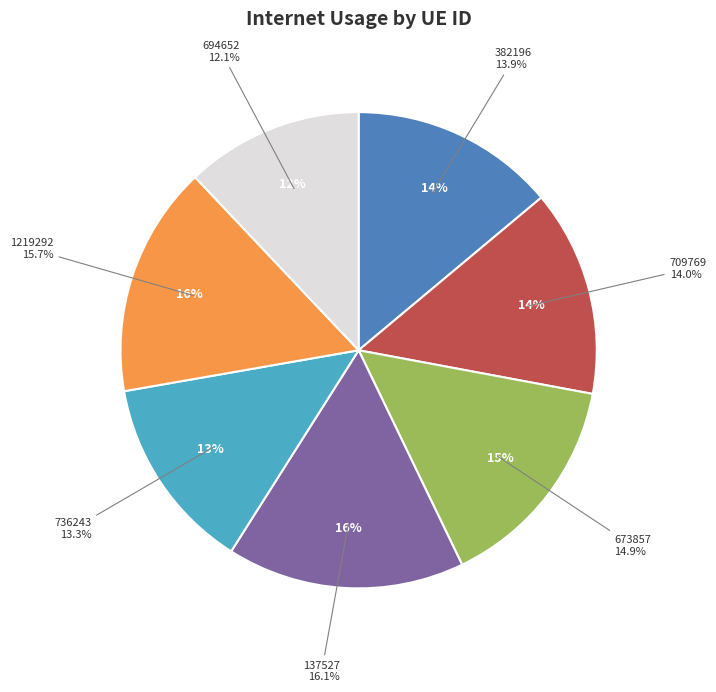

To the nearest percent, what portion does 694652 represent?

12%